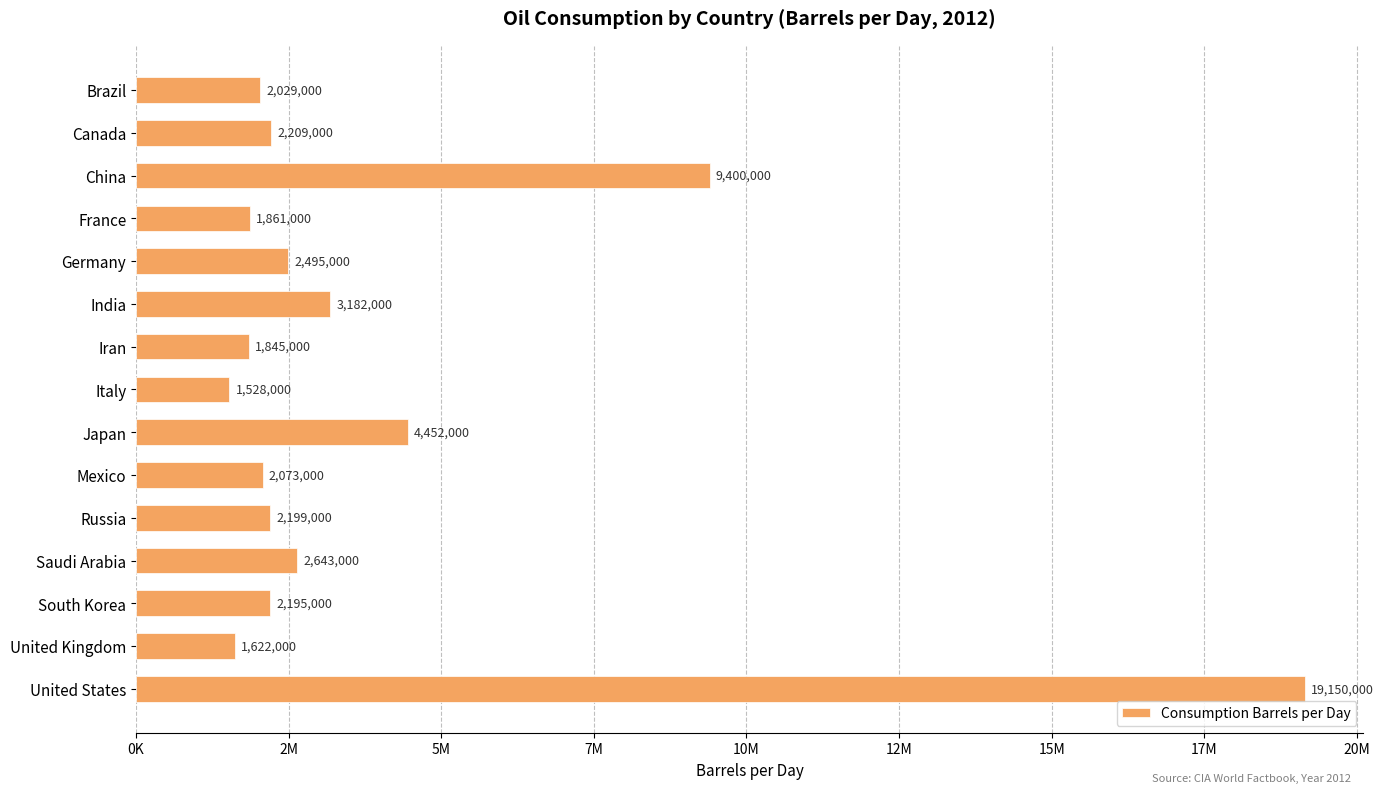

Where is the data nearest to the value 10339000?

China